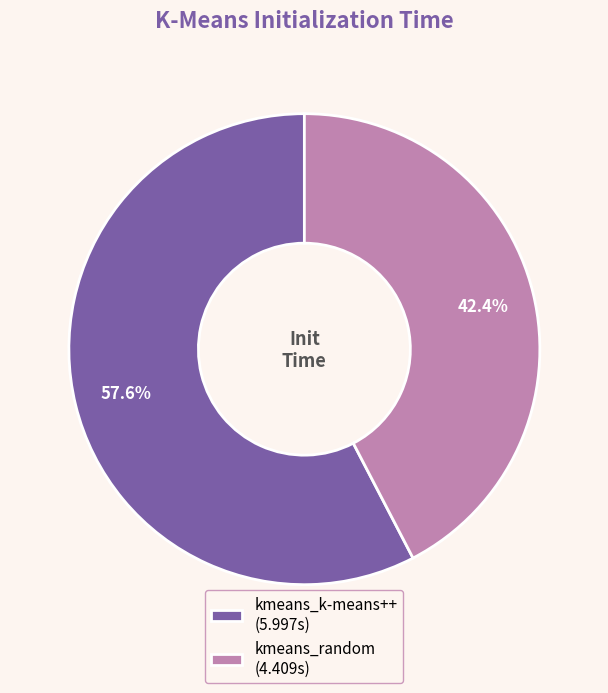

To the nearest percent, what portion does kmeans_k-means++ represent?

58%